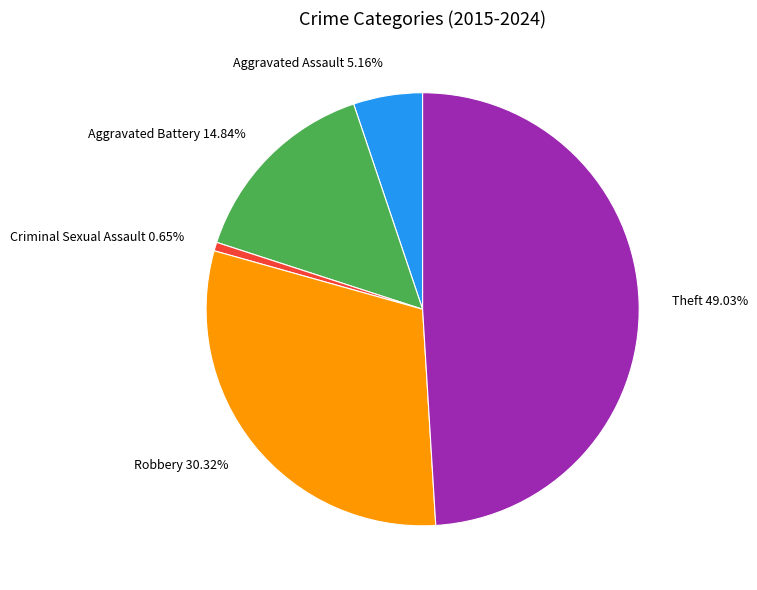

Does Aggravated Assault represent more than half of the total?

No